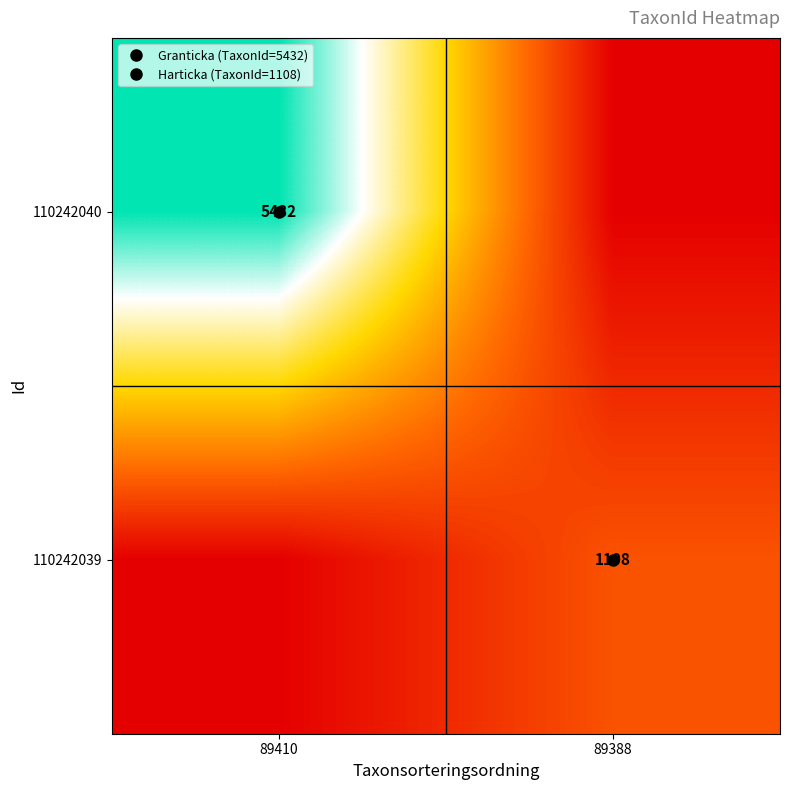

Rank the series by their average value, from highest to lowest.

110242040, 110242039